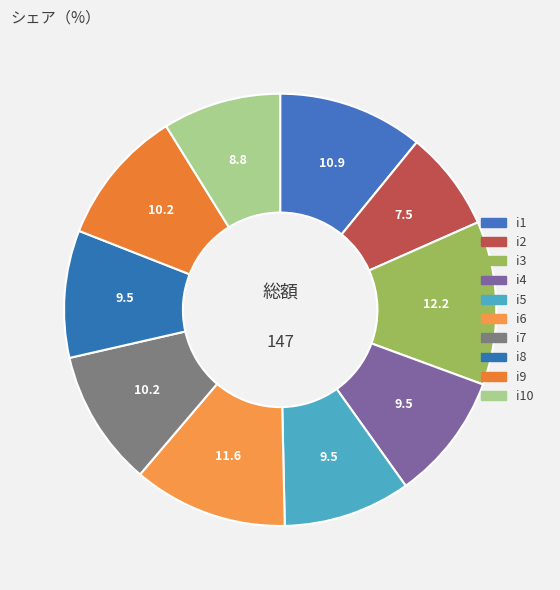

What portion of the pie excludes i7?

89.8%